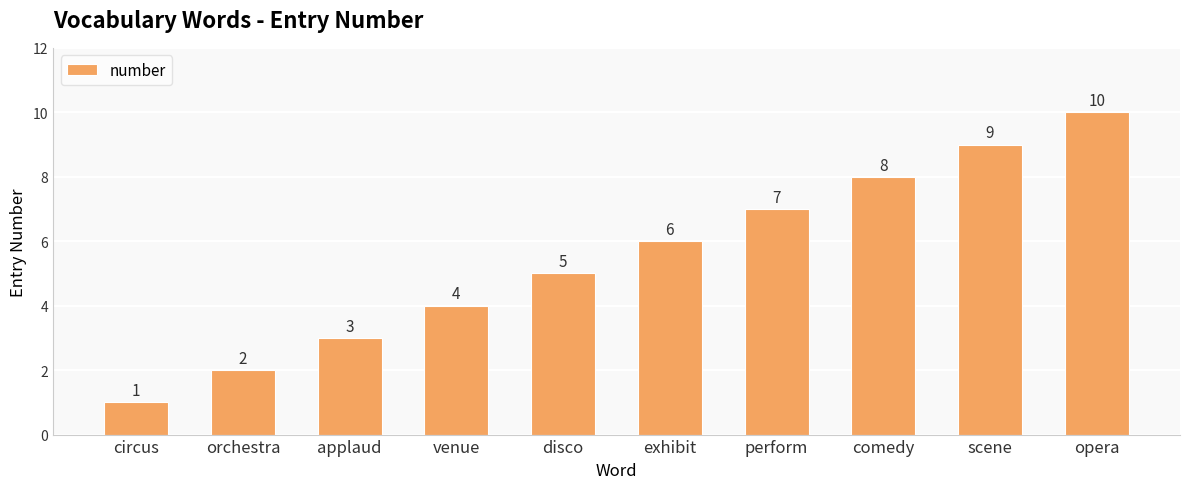

Reading left to right, list all the values displayed in this chart.

1	2	3	4	5	6	7	8	9	10